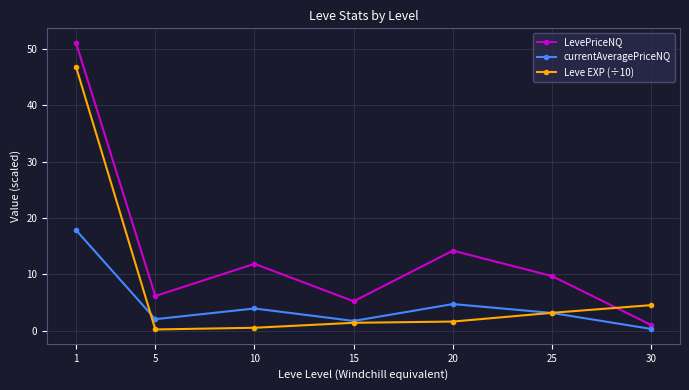

What is the approximate value of currentAveragePriceNQ at 20?

4.7